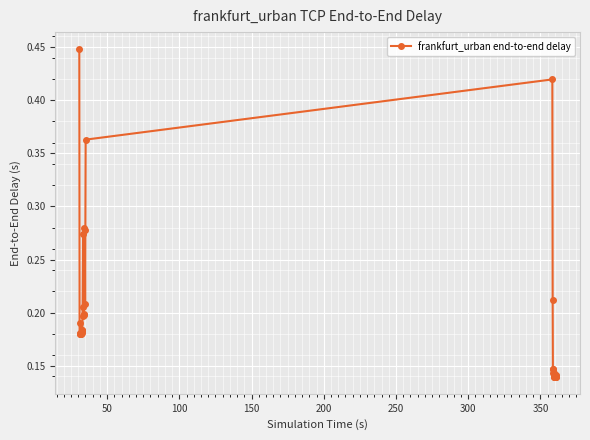

Count the values in the range 0 to 1.

39